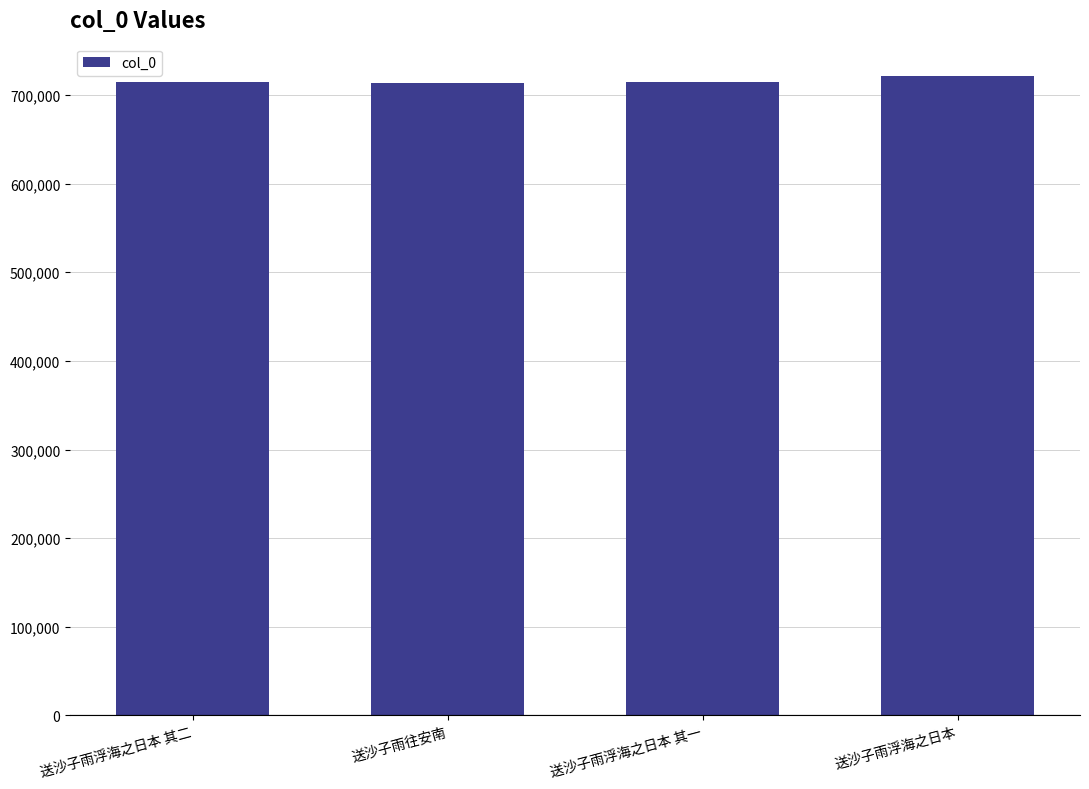

True or false: the data shows 713879 at 送沙子雨往安南.

True